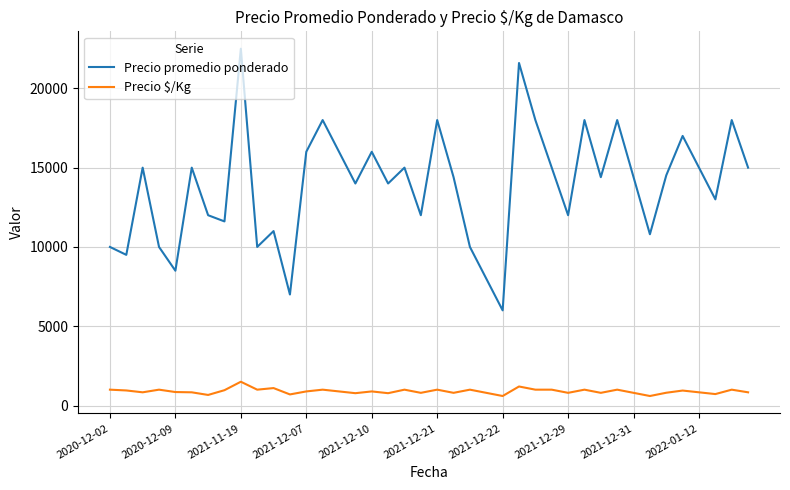

What is the minimum value for Precio $/Kg?

600